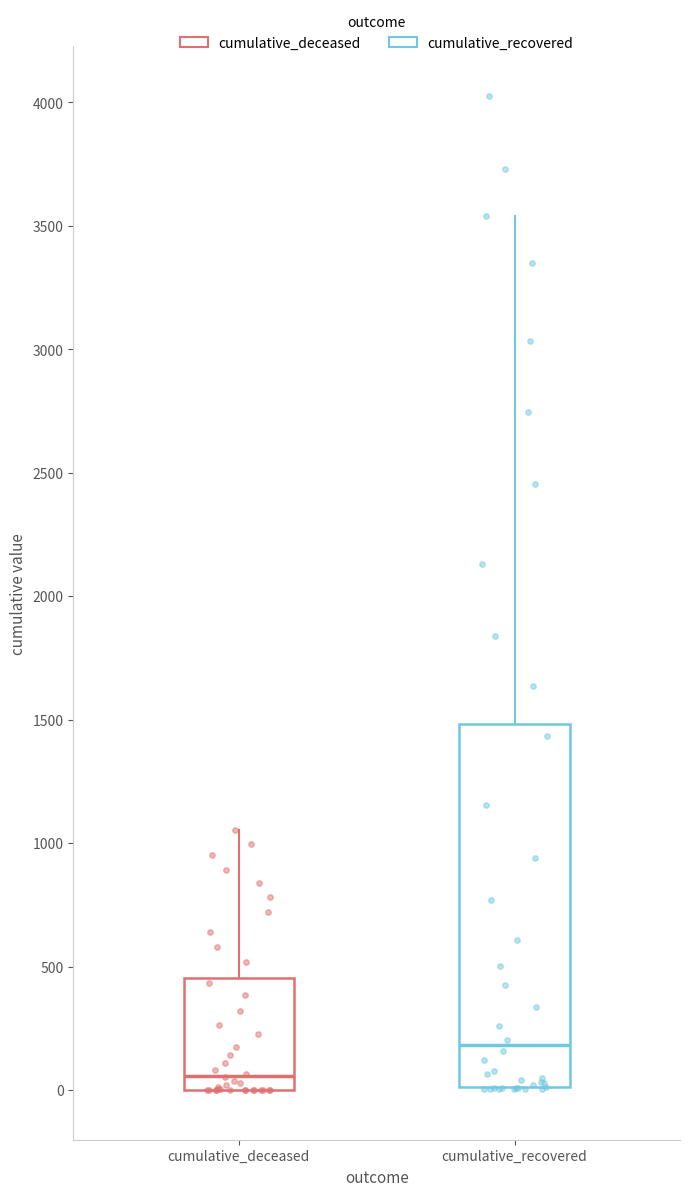

Which box's median line is the highest?

cumulative_recovered